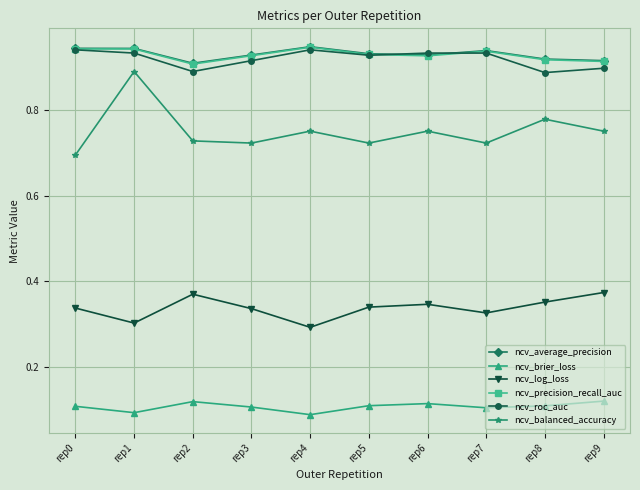

Does the chart have visible grid lines?

Yes